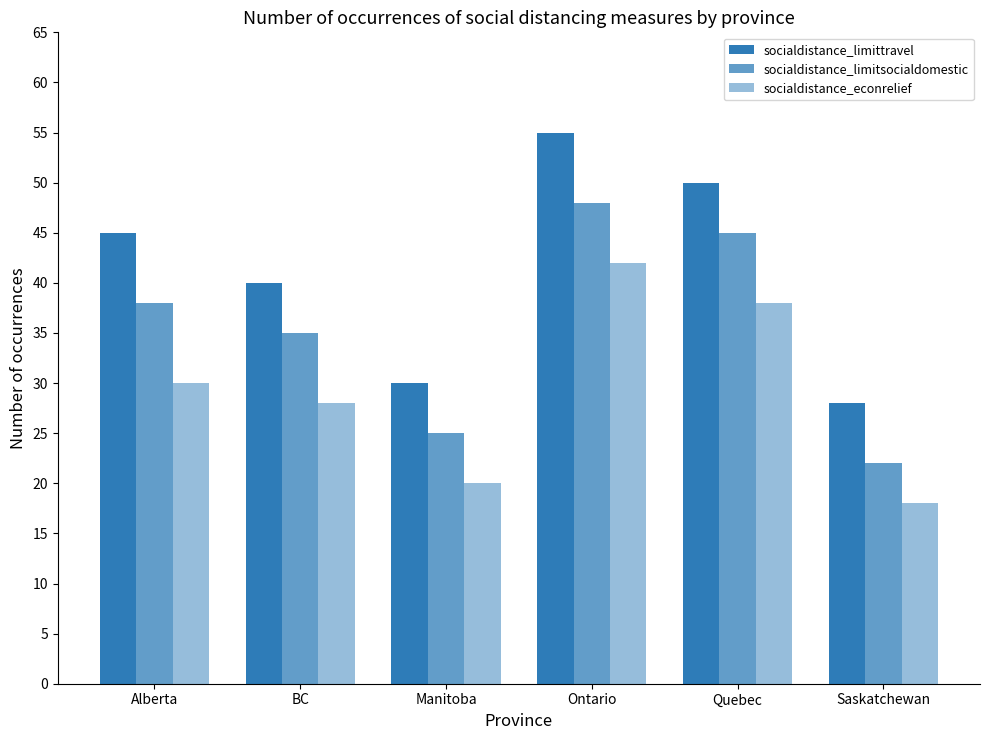

Which series has the widest spread of values?

socialdistance_limittravel